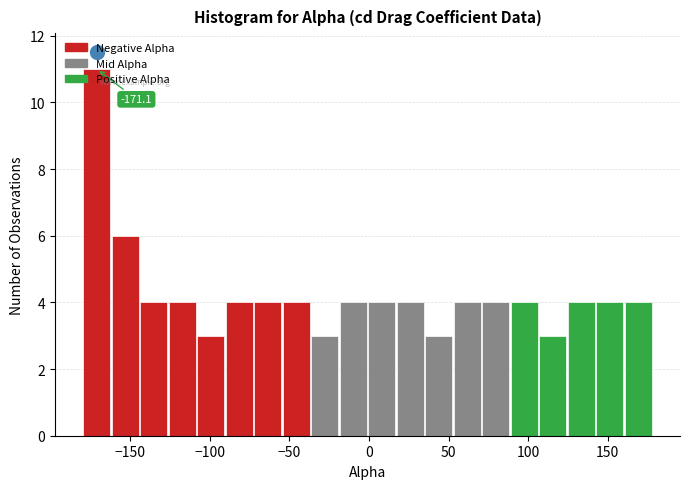

Read against the x-axis, roughly where is the centre of the tallest bar?

-170